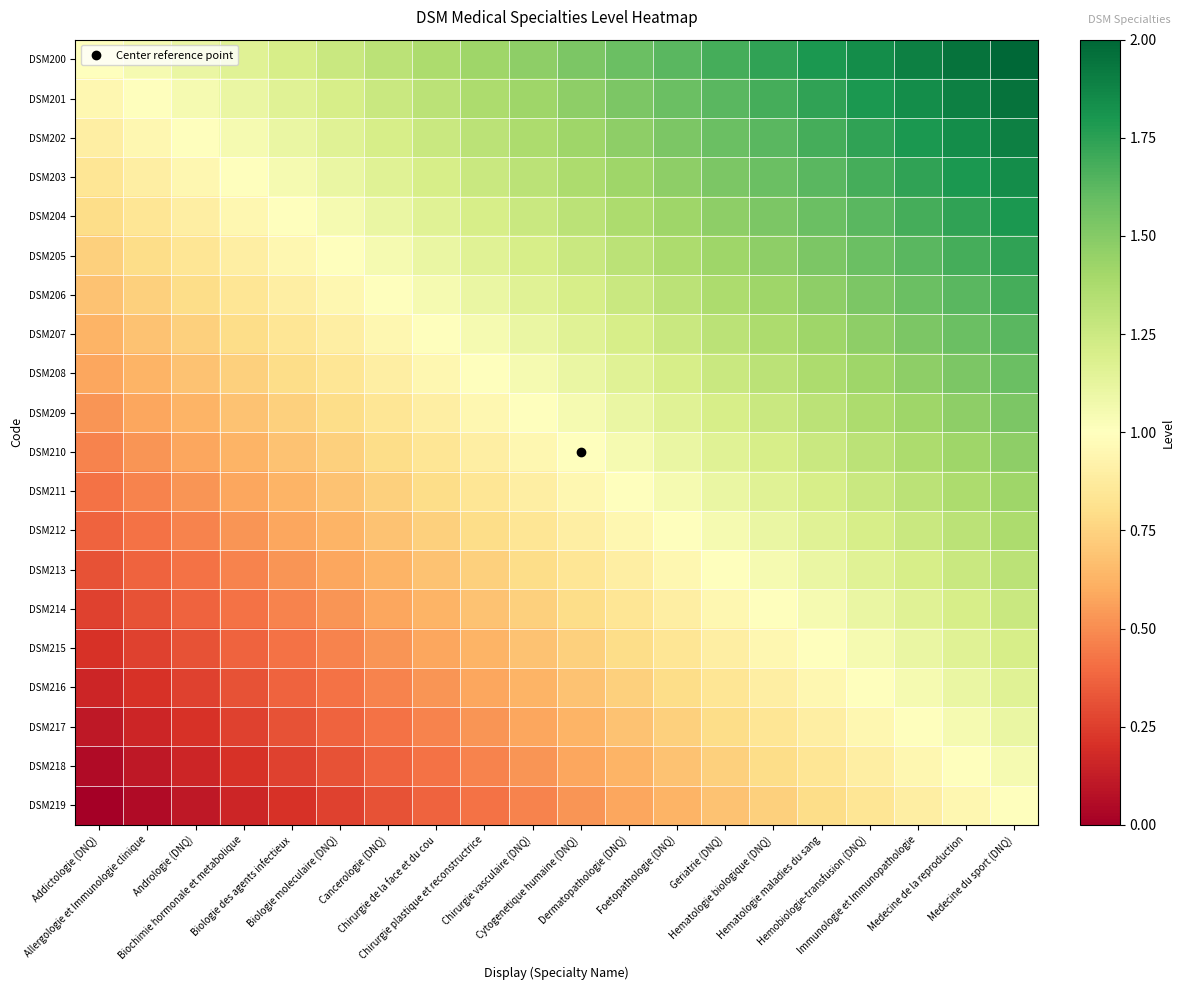

How many distinct data groups are displayed?

20